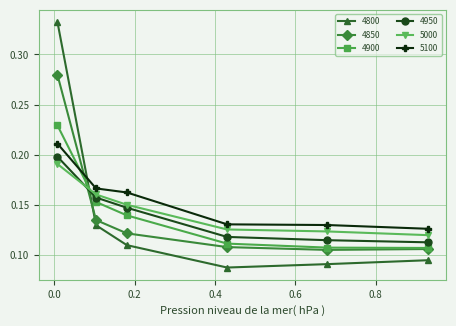

At how many categories does at least one series exceed 0?

6